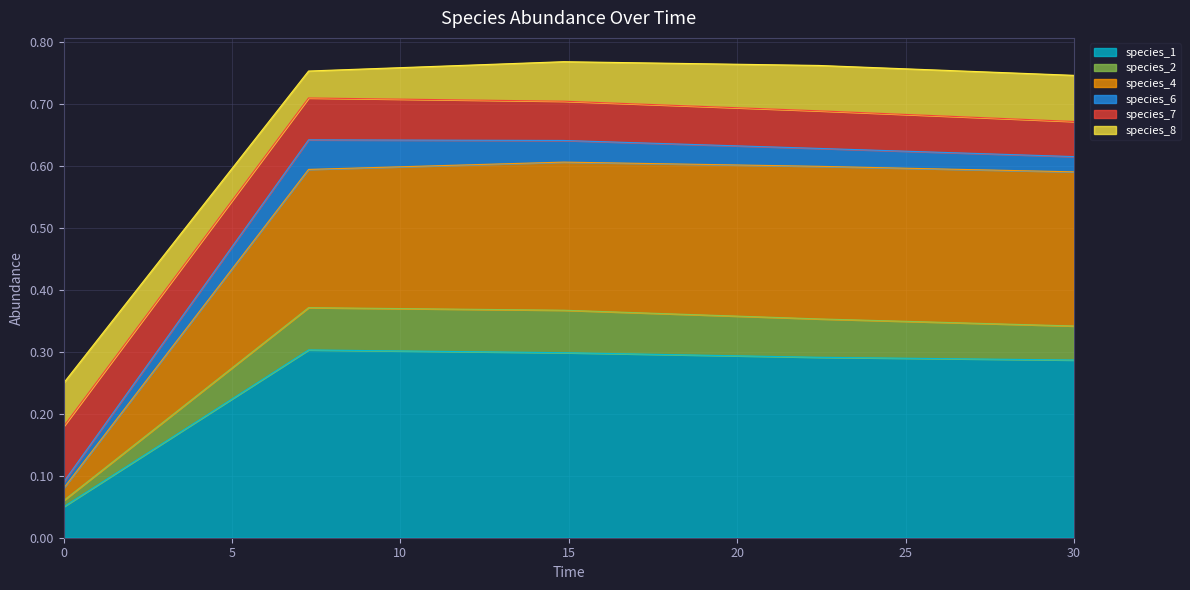

What are all the series names shown in the legend?

species_1, species_2, species_4, species_6, species_7, species_8